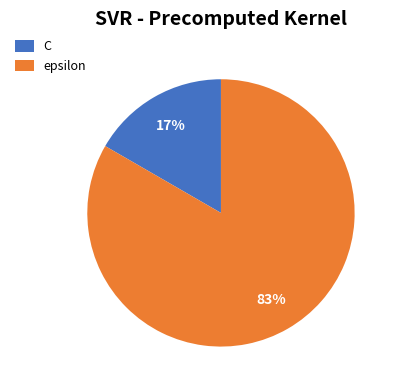

Count the number of slices in the pie.

2